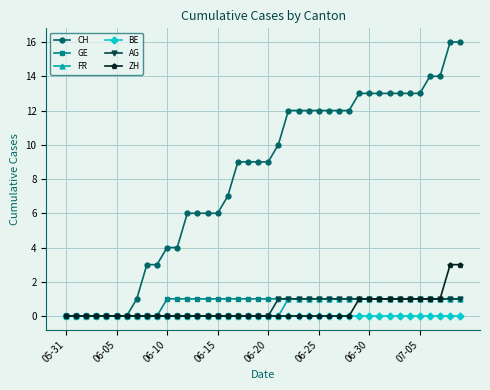

Reading left to right, transcribe all the data shown in this chart.

CH: 0	0	0	0	0	0	0	1	3	3	4	4	6	6	6	6	7	9	9	9	9	10	12	12	12	12	12	12	12	13	13	13	13	13	13	13	14	14	16	16
GE: 0	0	0	0	0	0	0	0	0	0	1	1	1	1	1	1	1	1	1	1	1	1	1	1	1	1	1	1	1	1	1	1	1	1	1	1	1	1	1	1
FR: 0	0	0	0	0	0	0	0	0	0	0	0	0	0	0	0	0	0	0	0	0	0	1	1	1	1	1	1	1	1	1	1	1	1	1	1	1	1	1	1
BE: 0	0	0	0	0	0	0	0	0	0	0	0	0	0	0	0	0	0	0	0	0	0	0	0	0	0	0	0	0	0	0	0	0	0	0	0	0	0	0	0
AG: 0	0	0	0	0	0	0	0	0	0	0	0	0	0	0	0	0	0	0	0	0	1	1	1	1	1	1	1	1	1	1	1	1	1	1	1	1	1	1	1
ZH: 0	0	0	0	0	0	0	0	0	0	0	0	0	0	0	0	0	0	0	0	0	0	0	0	0	0	0	0	0	1	1	1	1	1	1	1	1	1	3	3